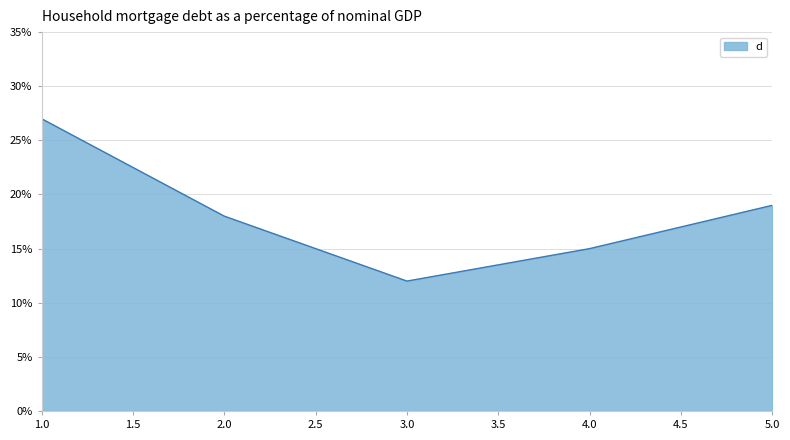

List the labels in order of value, smallest first.

3.0, 4.0, 2.0, 5.0, 1.0